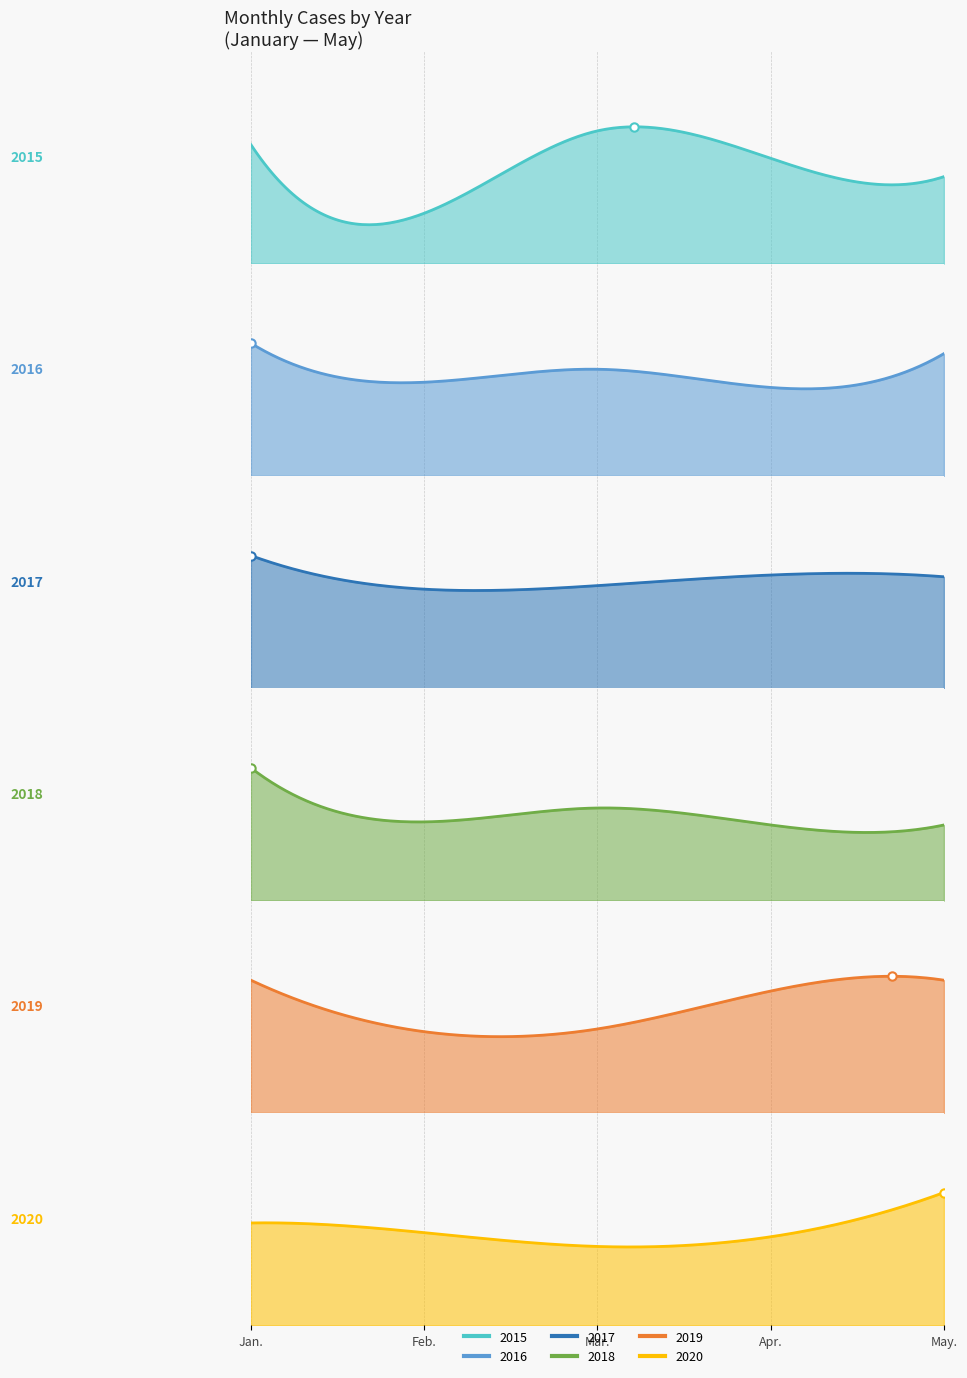

What is the smallest value displayed?

11